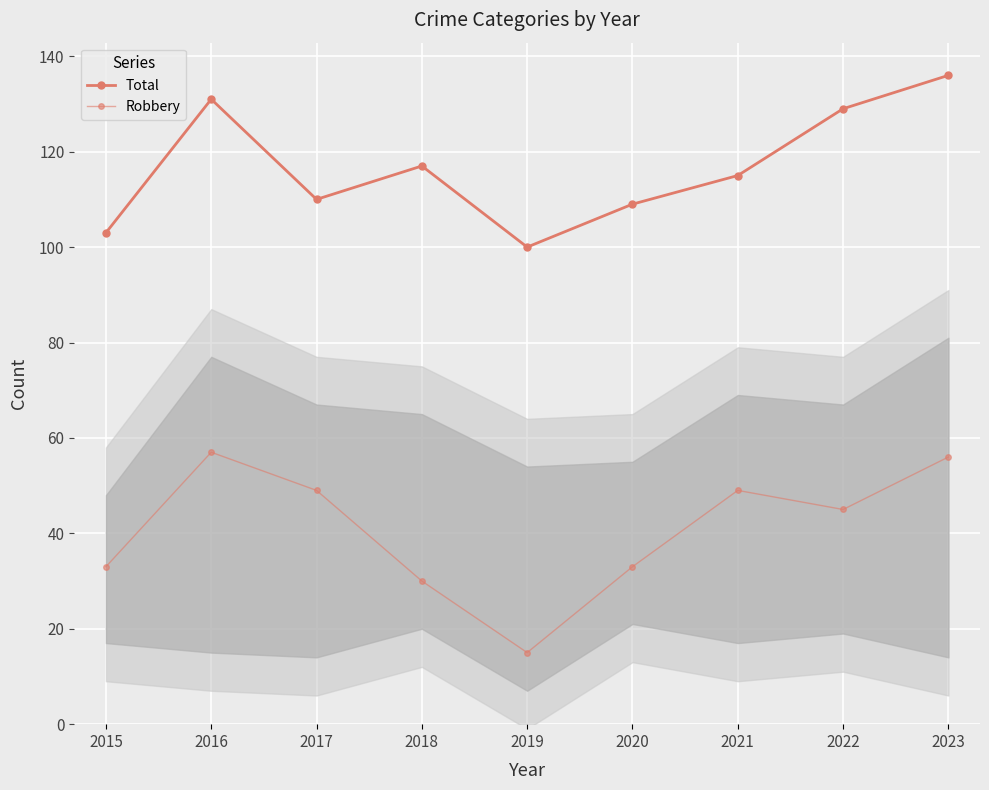

What is the average value of the Robbery series?

41